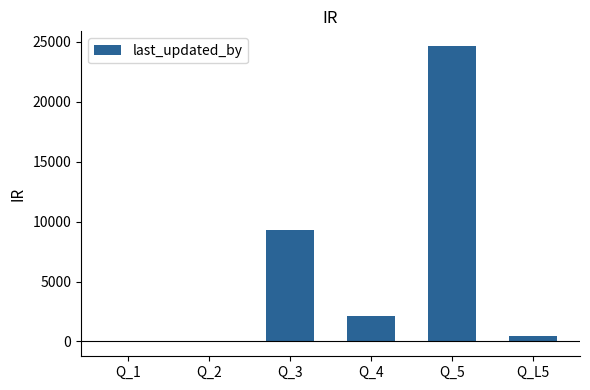

Count the number of data series in this chart.

1